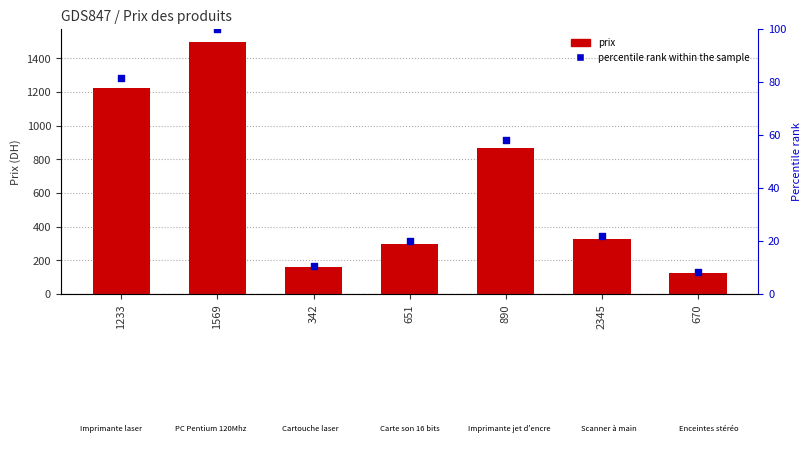

Which series contains the highest Y value?

prix